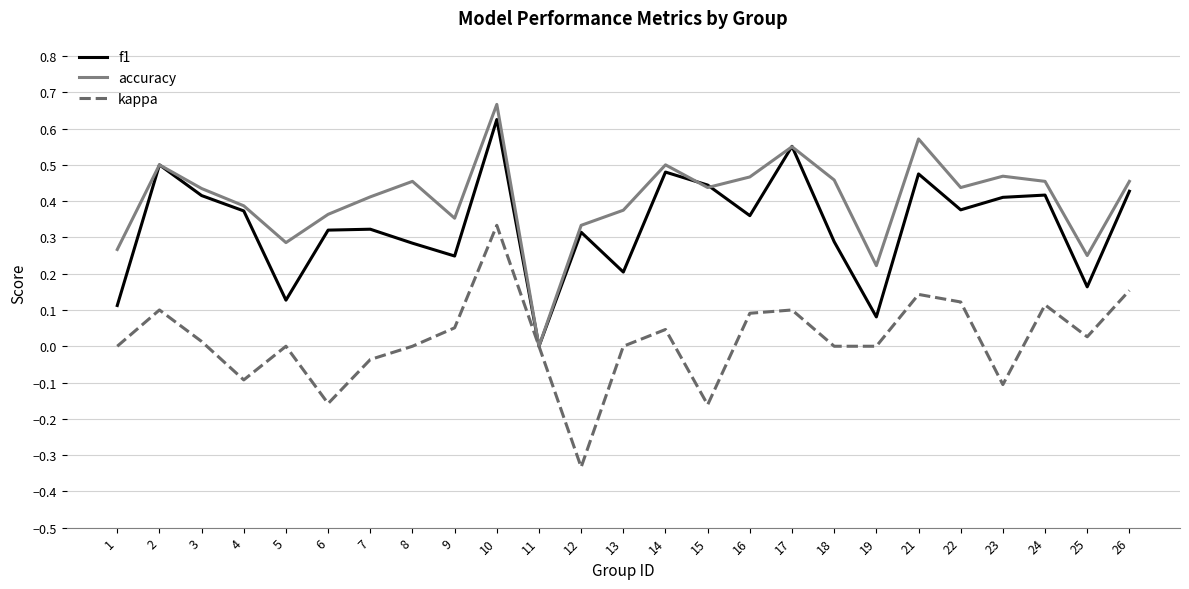

Rank the series at 22 from highest to lowest value.

accuracy, f1, kappa